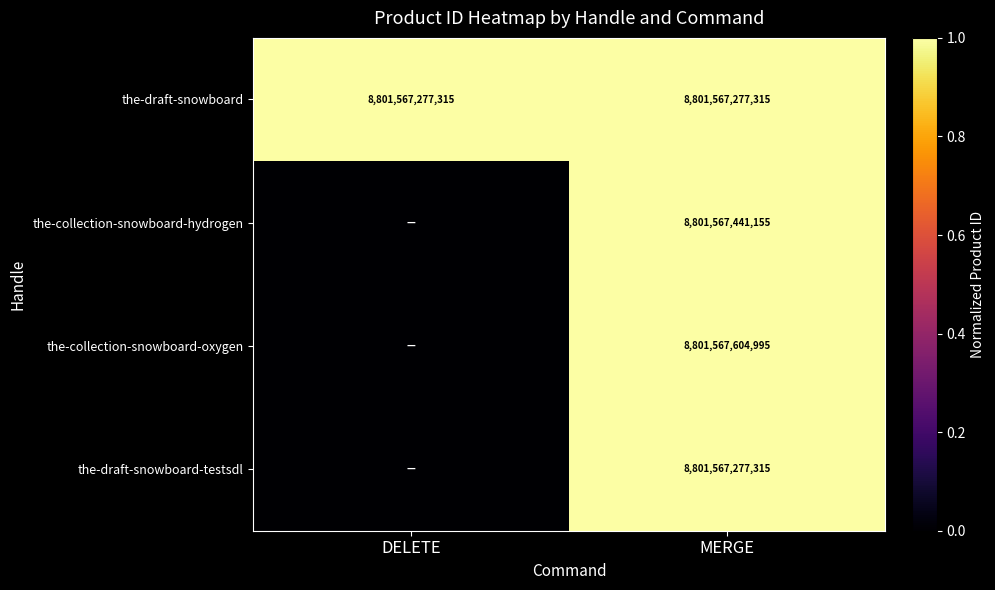

How many categories are shown in the chart?

2